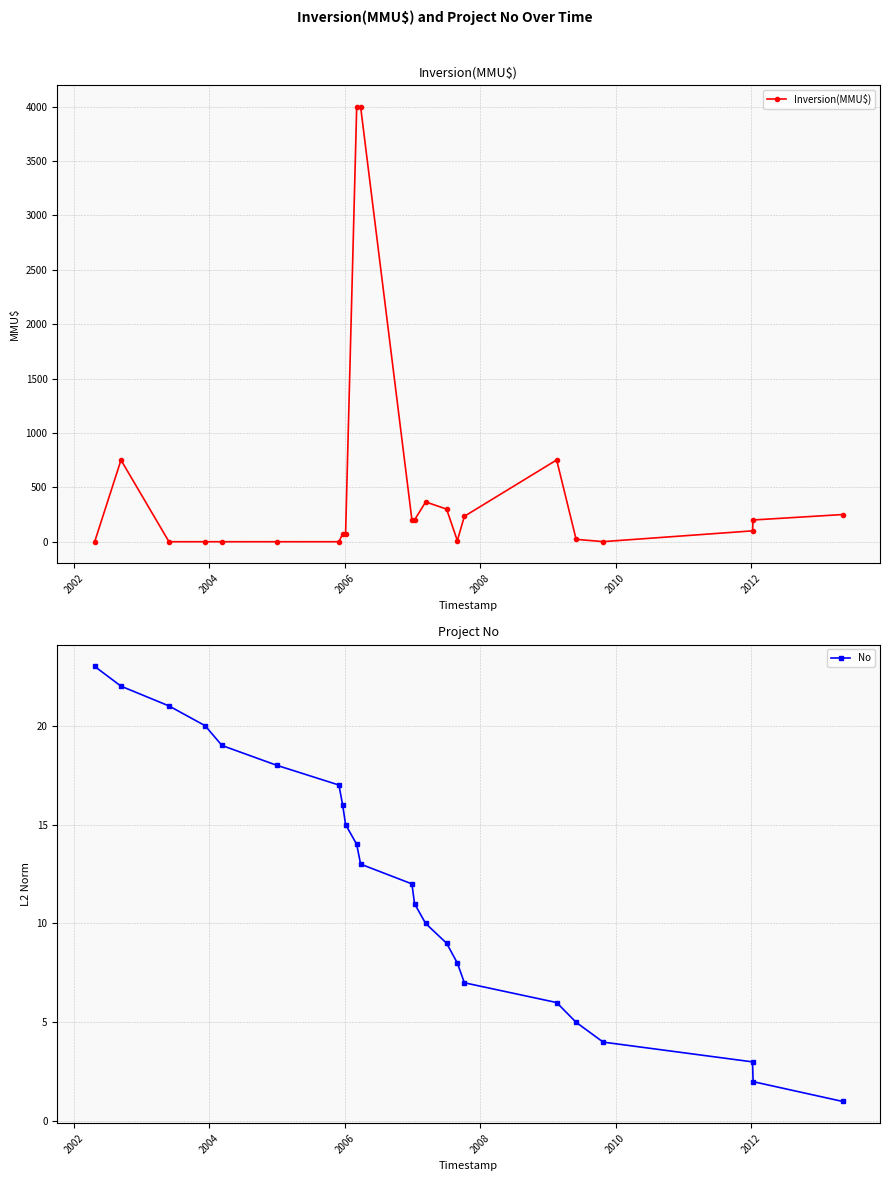

Reading left to right, extract all data points from this chart.

Inversion(MMU$): 0	751	0	0	0	0	0	72	72	4000	4000	200	200	366	300	10	234	752	22	1	100	200	250
No: 23	22	21	20	19	18	17	16	15	14	13	12	11	10	9	8	7	6	5	4	3	2	1